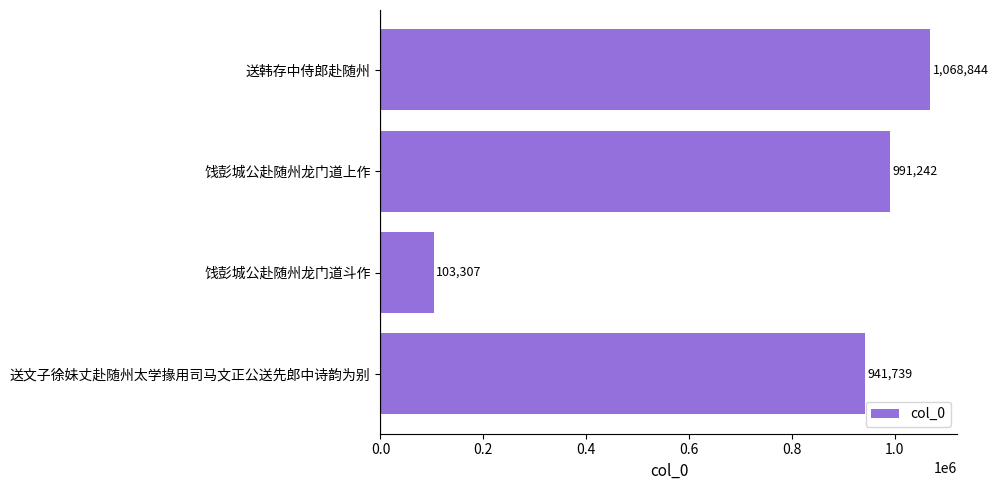

What is the label of the 3rd bar from the bottom?

饯彭城公赴随州龙门道上作